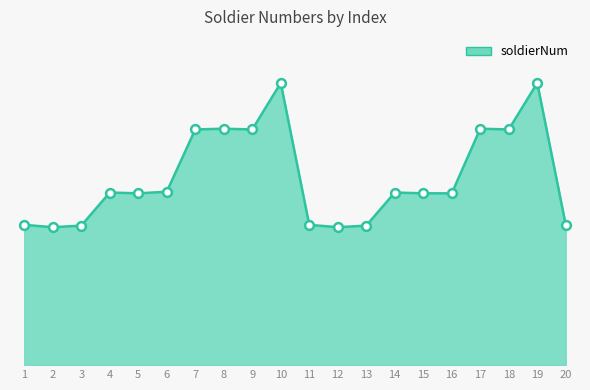

Is this an area chart (filled region under the line)?

Yes